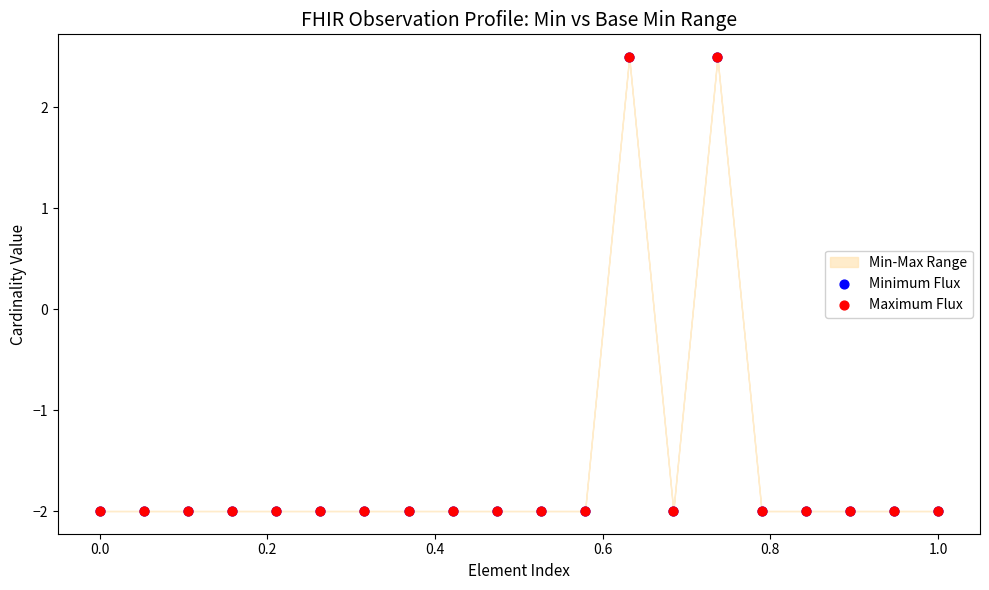

Which series contains the lowest Y value?

Minimum Flux